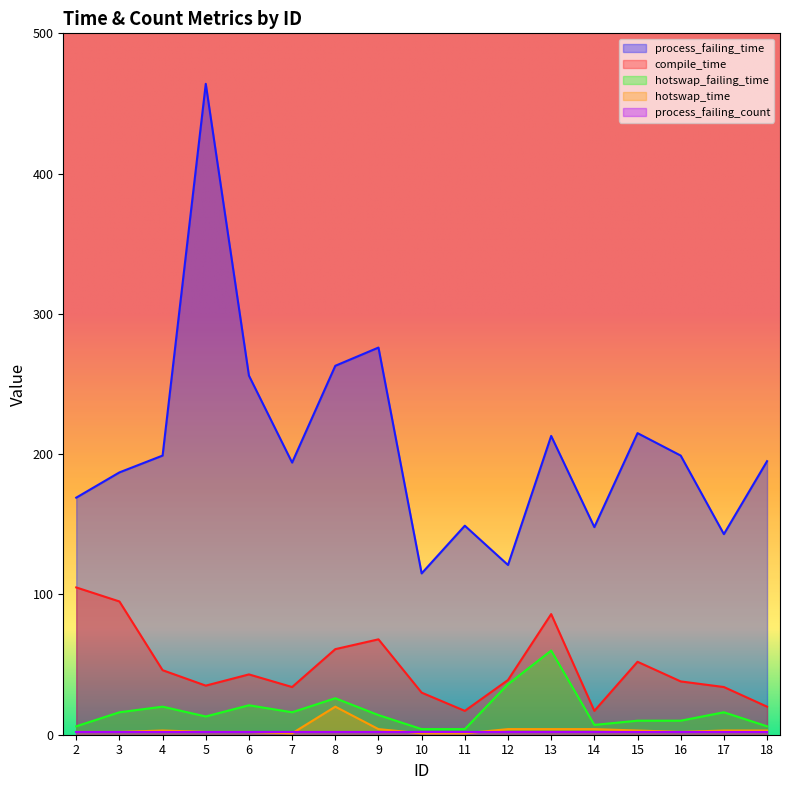

Where does the compile_time series first go above 39?

2